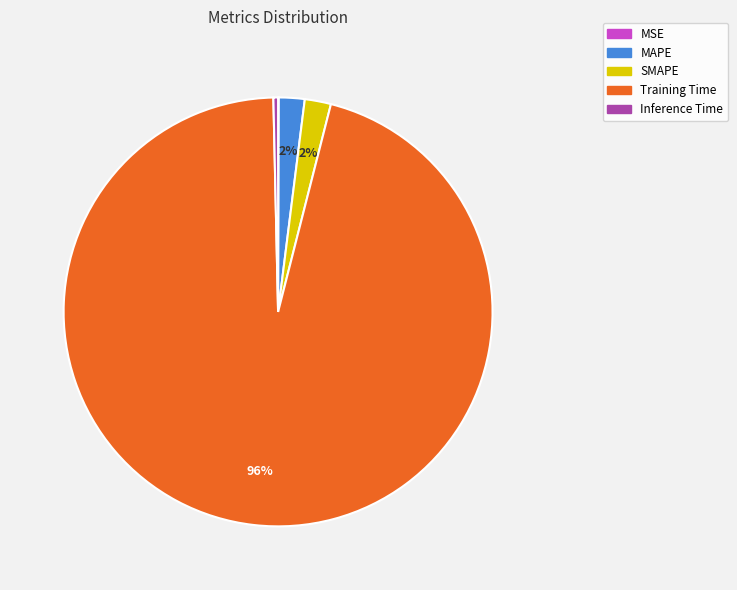

The Training Time slice represents 96% of the pie. True or false?

True